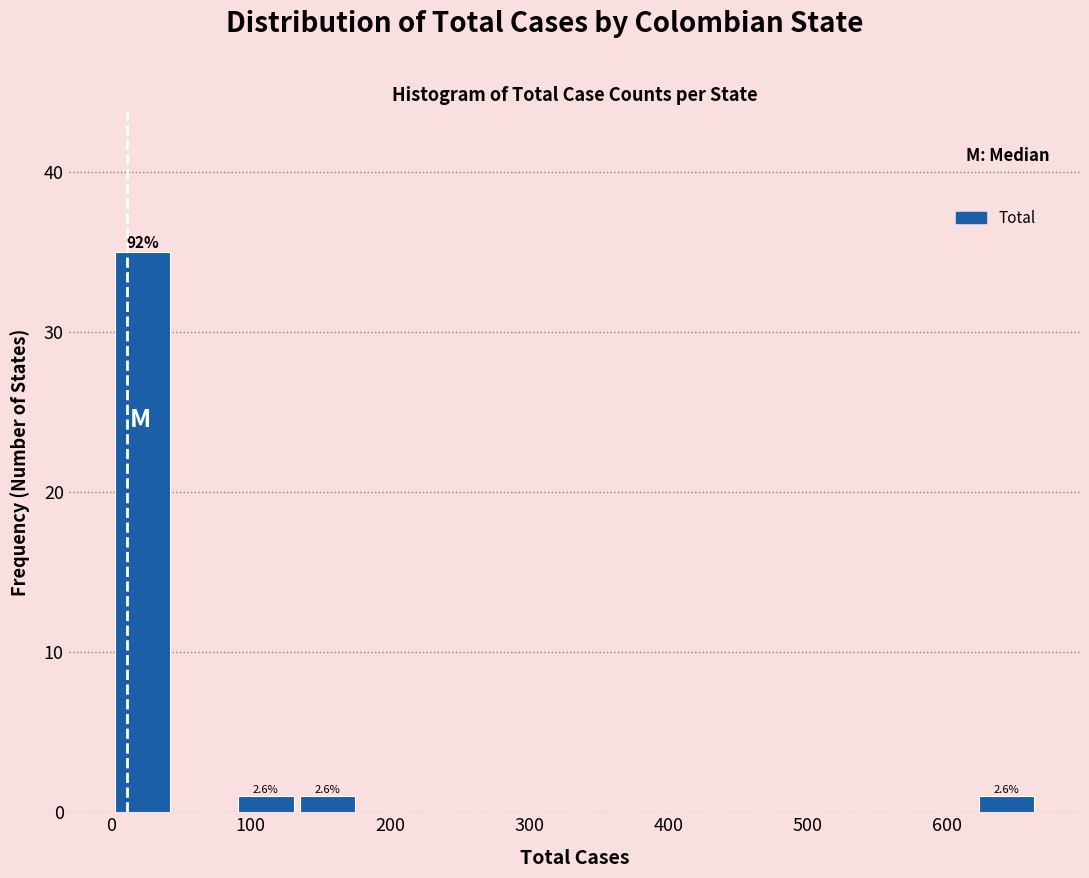

Which range on the x-axis has the tallest bar?

0 to 40